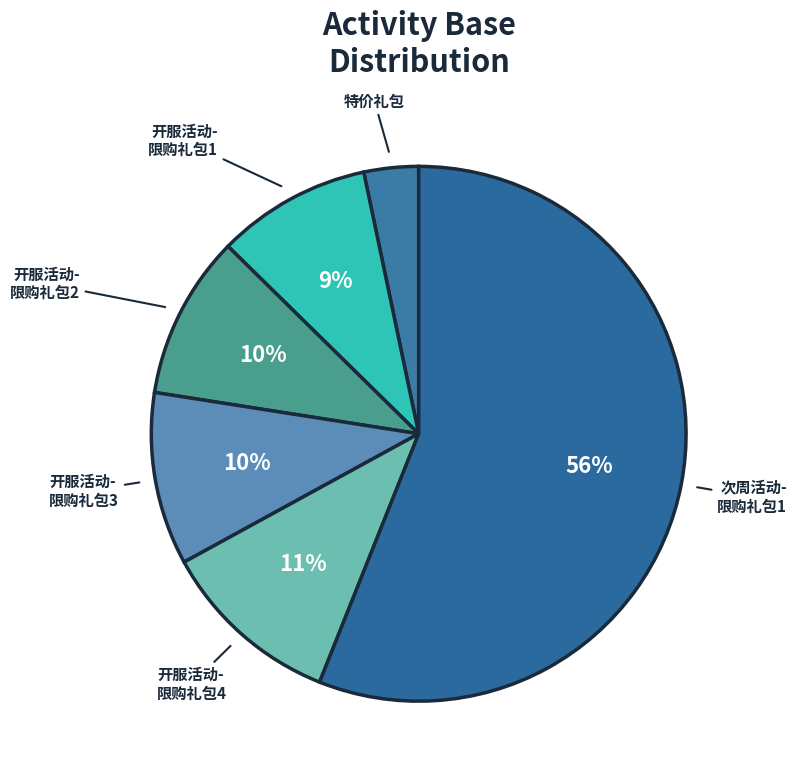

What is the majority slice?

次周活动-限购礼包1